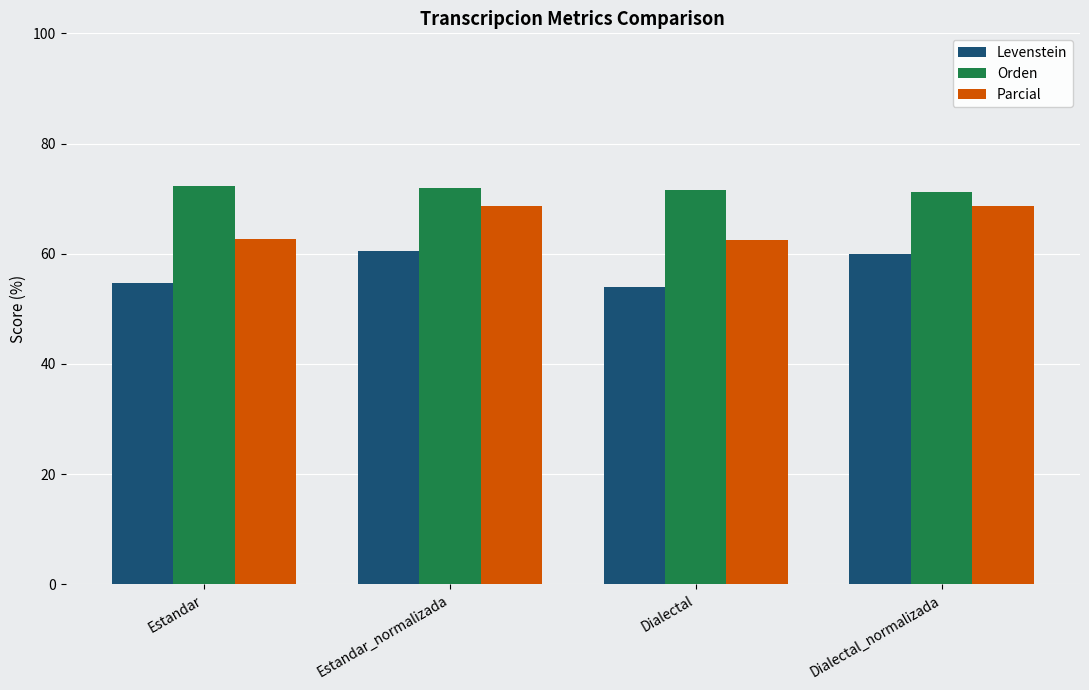

Is it true that Levenstein equals 92.1 at Dialectal?

False